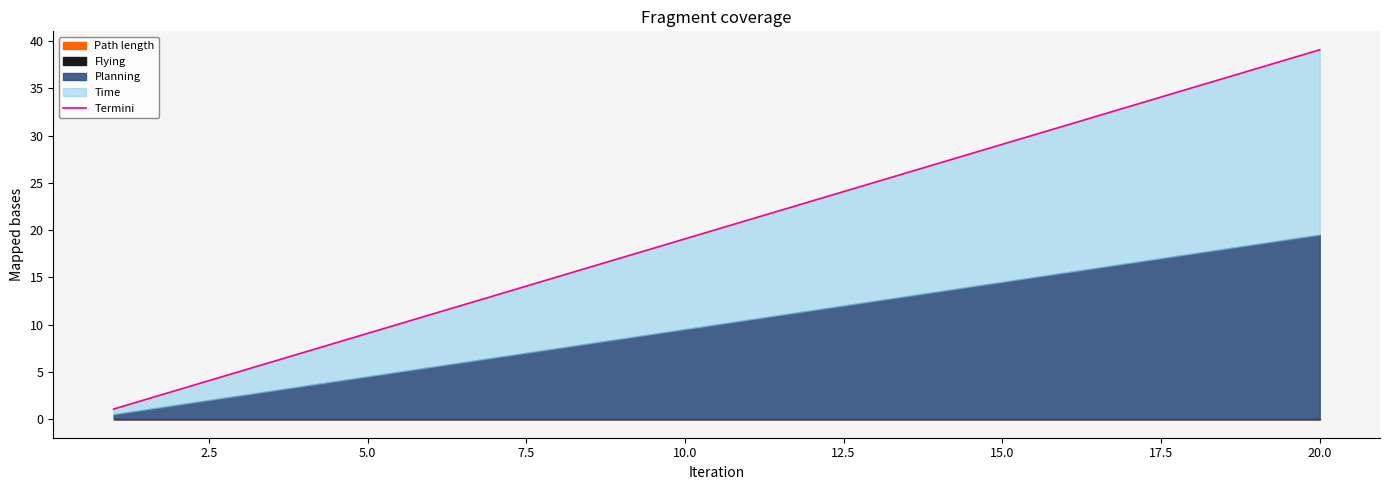

The chart shows a value of 12.2 at 11. True or false?

False